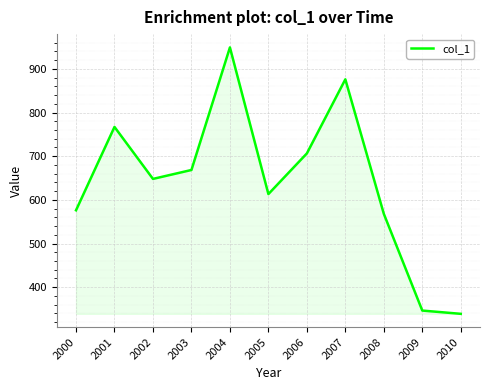

Which has a higher value, 2009 or 2004?

2004